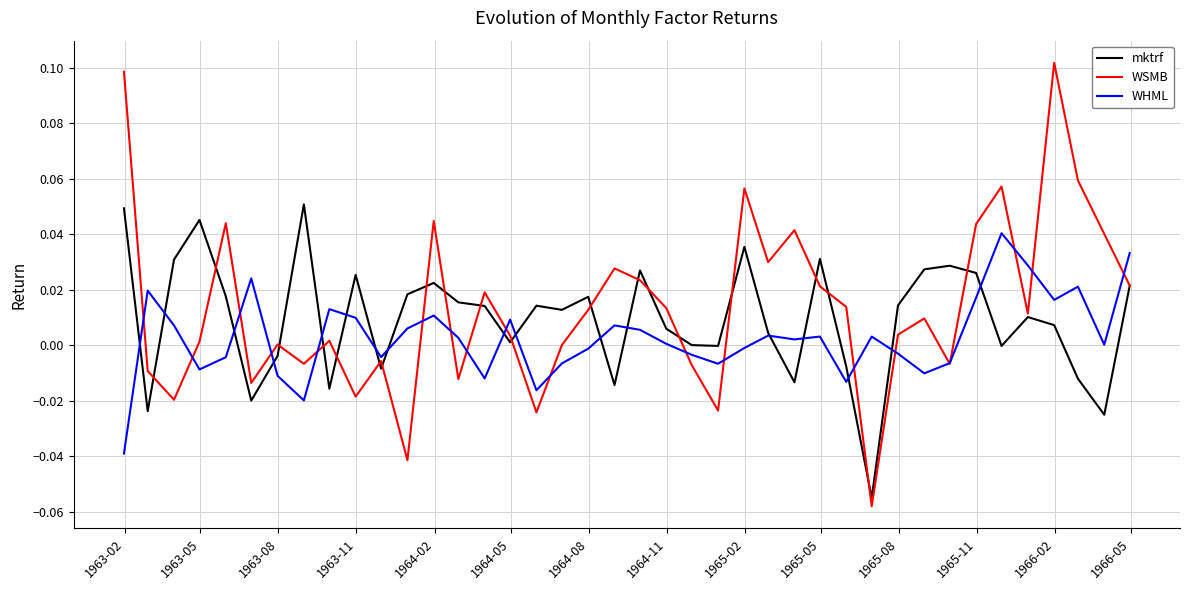

List the series in order of their peak value, highest first.

WSMB, mktrf, WHML